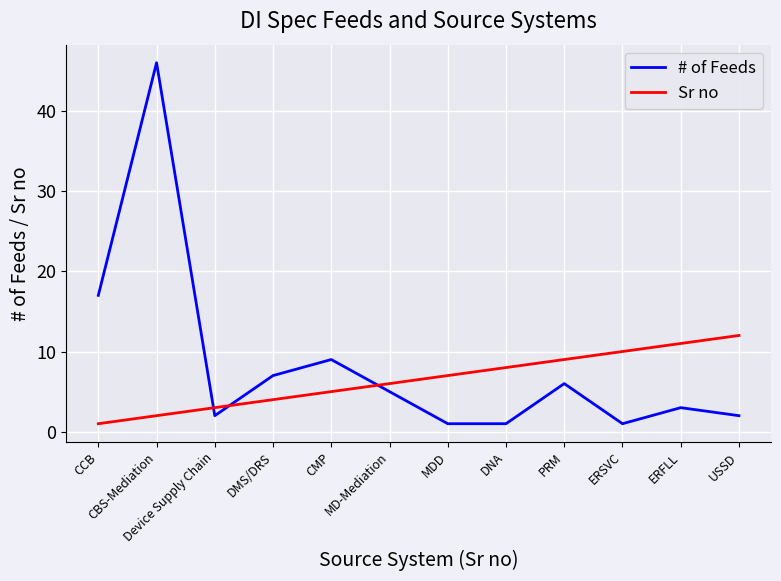

How many categories are shown in the chart?

12